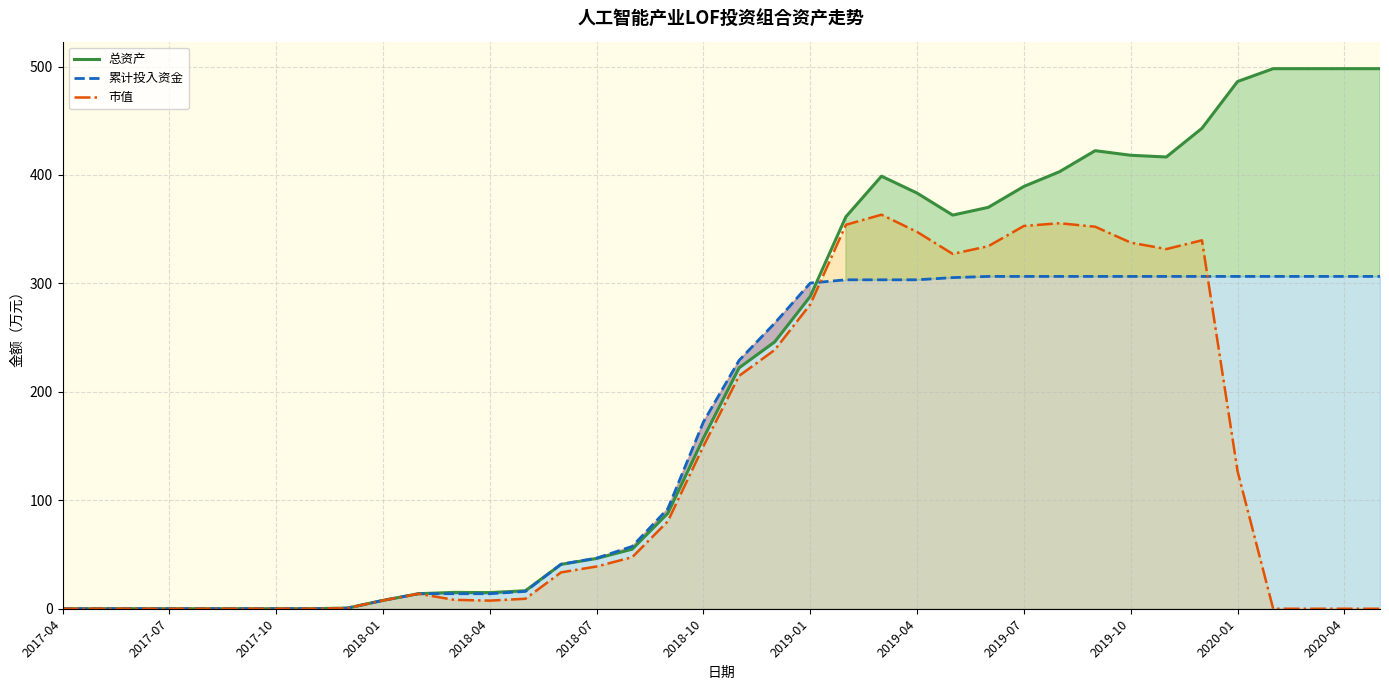

Which series has the largest range (max minus min)?

总资产